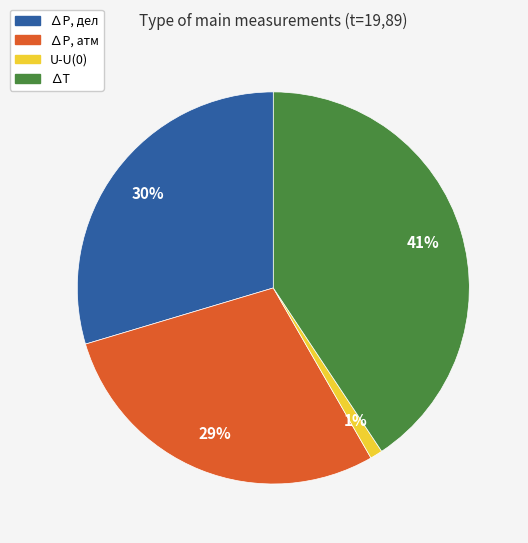

Rank the categories by value from highest to lowest.

∆T, ∆P, дел, ∆P, атм, U-U(0)